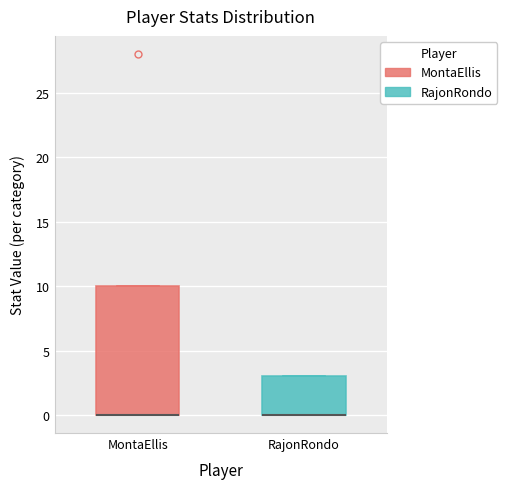

Reading left to right, transcribe this box plot: for each box, give where its median line is, the range the box spans, and where its two whiskers end, as read against the y-axis. The values are not printed on the chart, so give them approximately, as read against the axis.

MontaEllis: median 0 (drawn on the box's lower edge), box 0 to 10, whiskers 0 to 10
RajonRondo: median 0 (drawn on the box's lower edge), box 0 to 3, whiskers 0 to 3